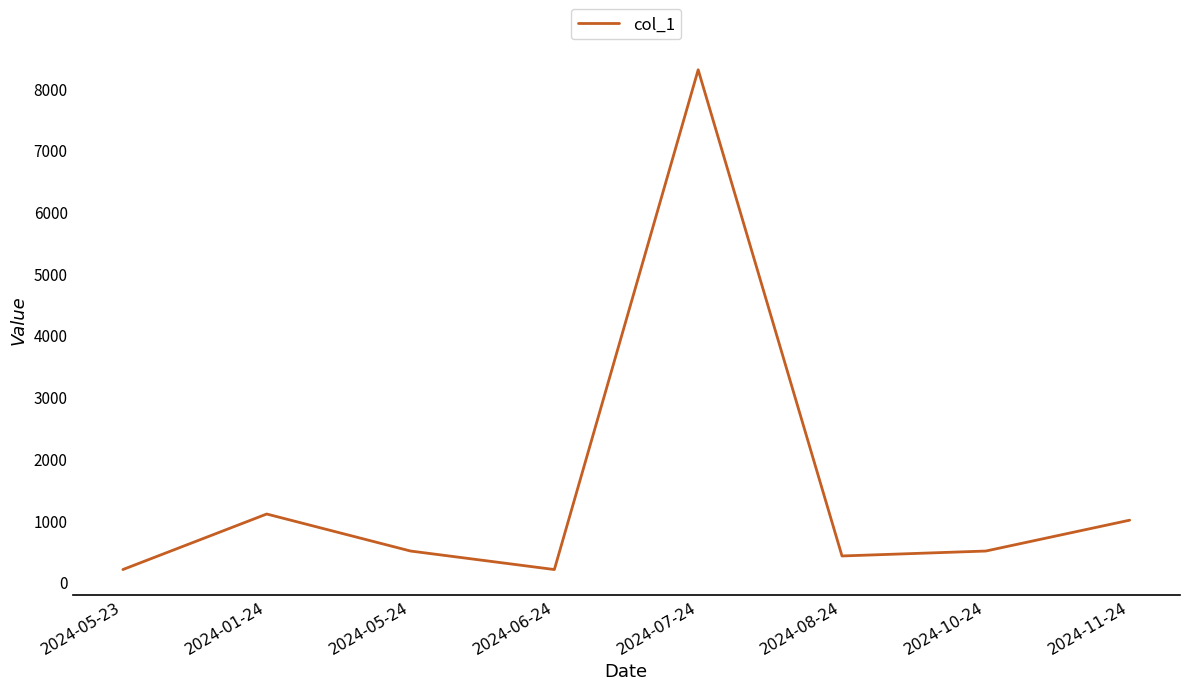

Does the chart have visible grid lines?

No